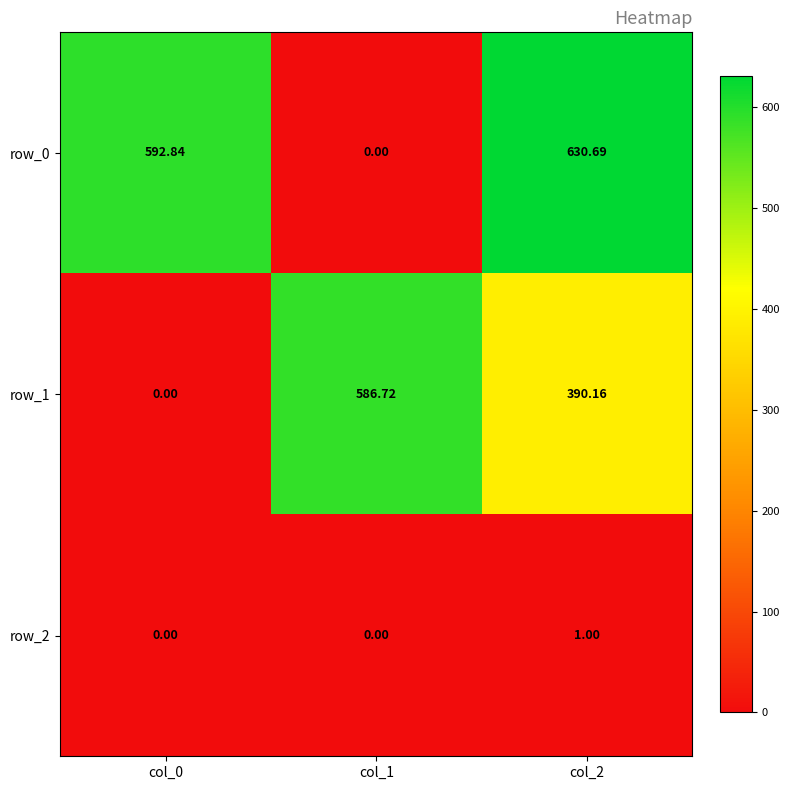

Where is row_1 nearest to the value 293?

col_2